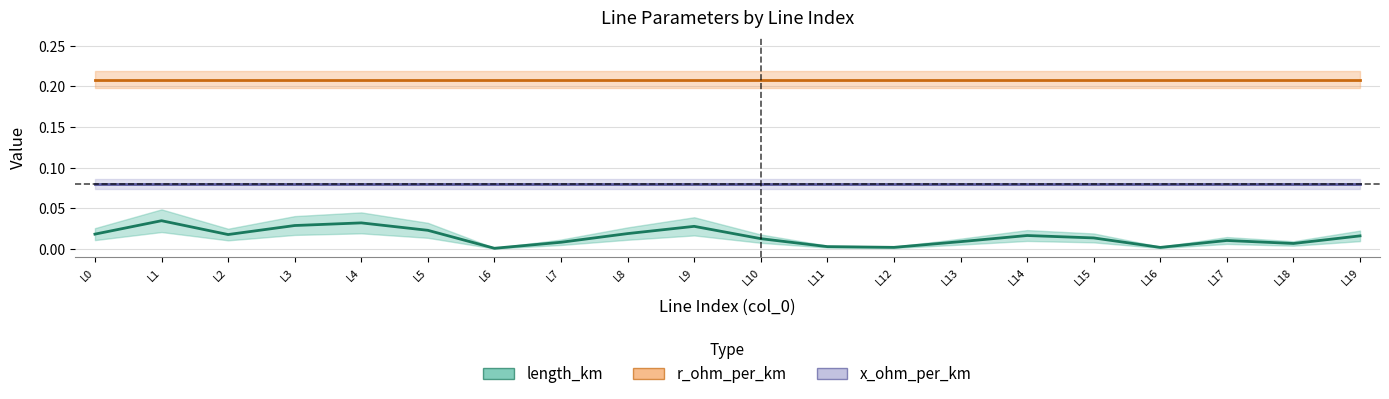

True or false: x_ohm_per_km and length_km cross at least once.

False